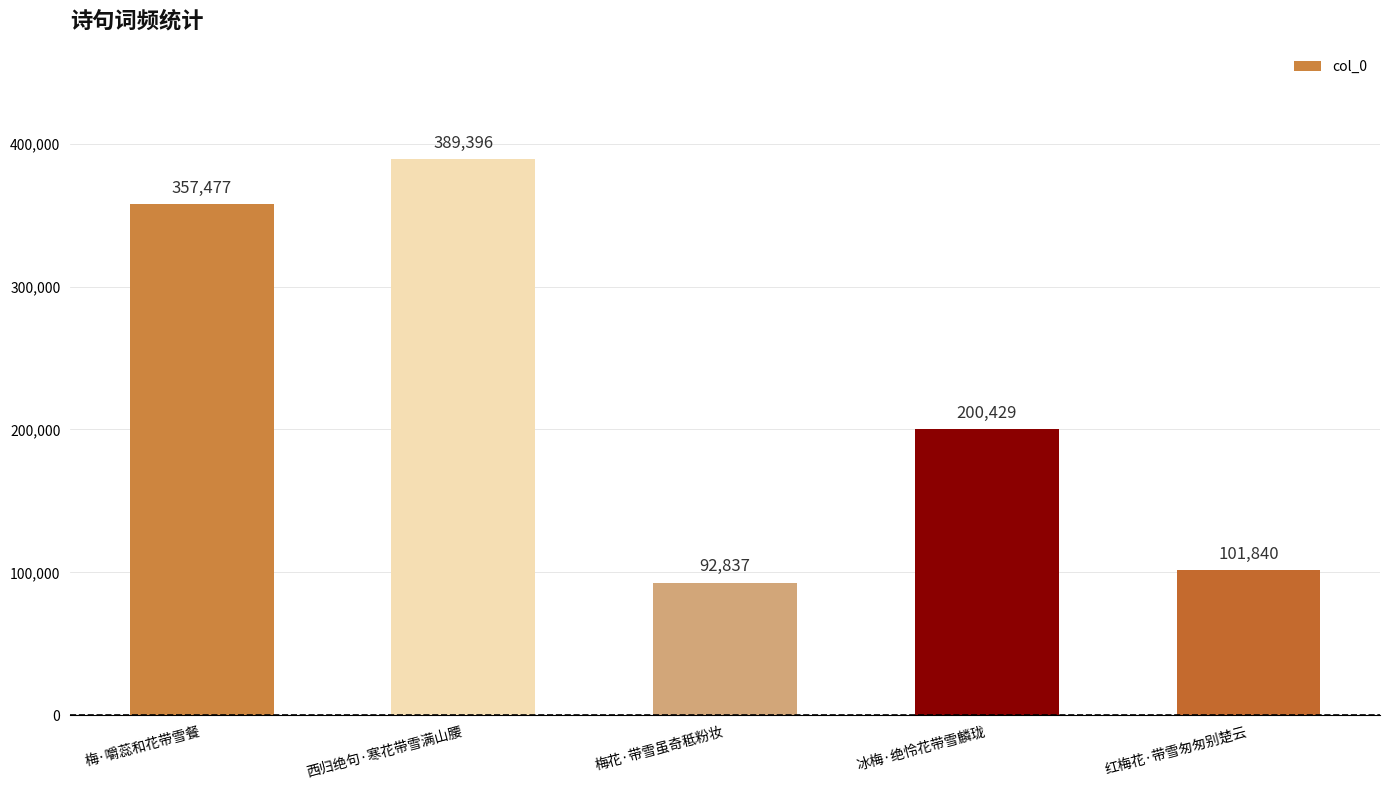

How many distinct data groups are displayed?

1